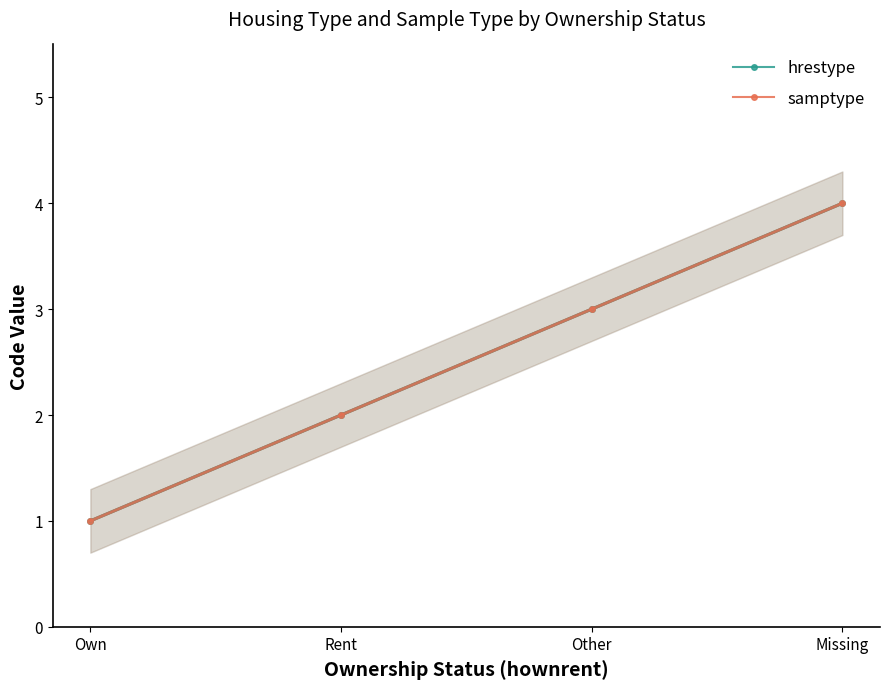

The value of hrestype at Own is 1. True or false?

True